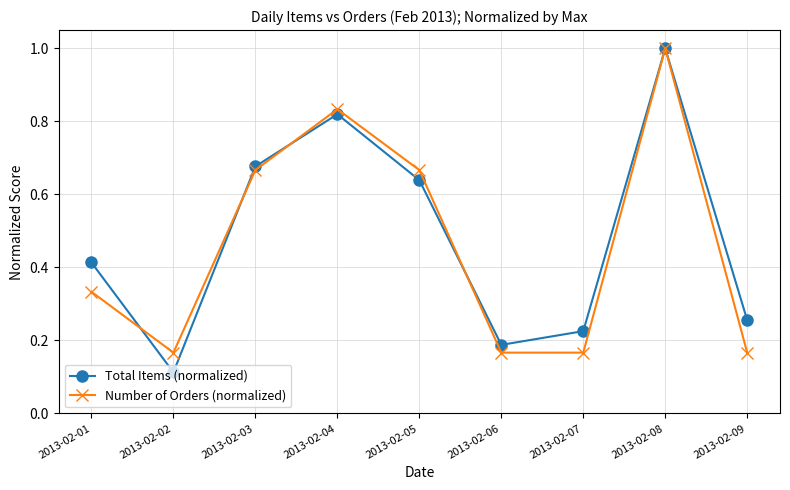

What is the sum of all Number of Orders (normalized) values?

4.2